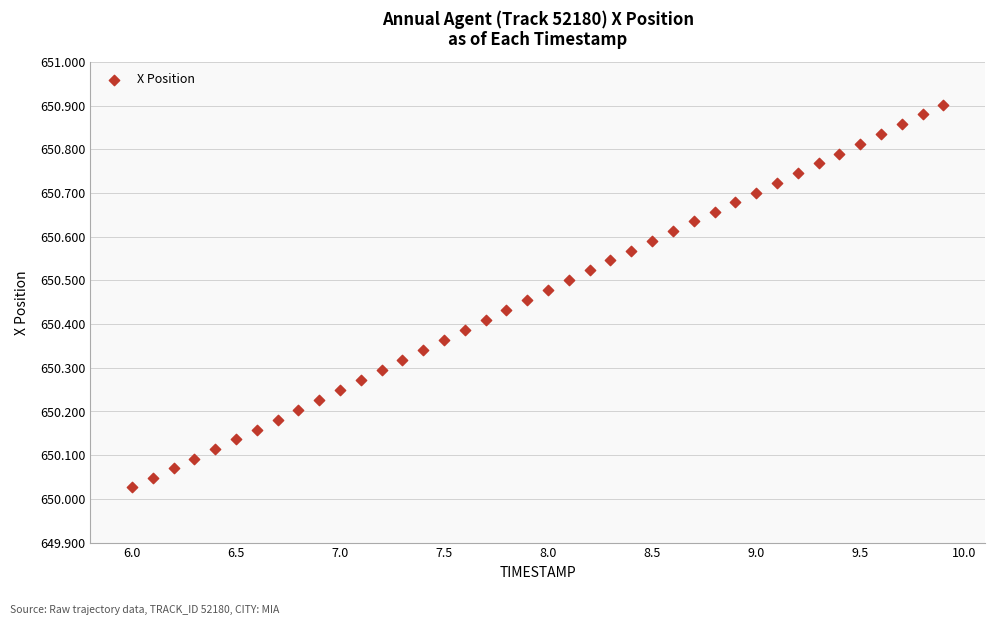

What is the range of Y values (max minus min)?

0.9